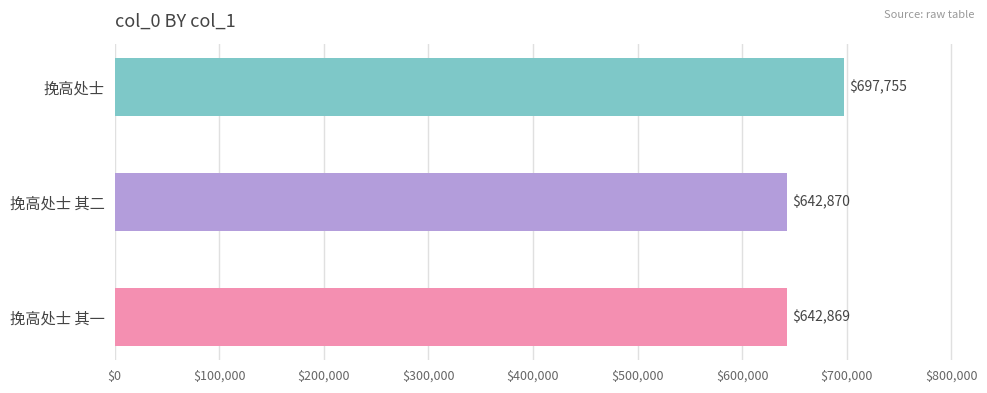

Which label corresponds to the largest value in the chart?

挽高处士